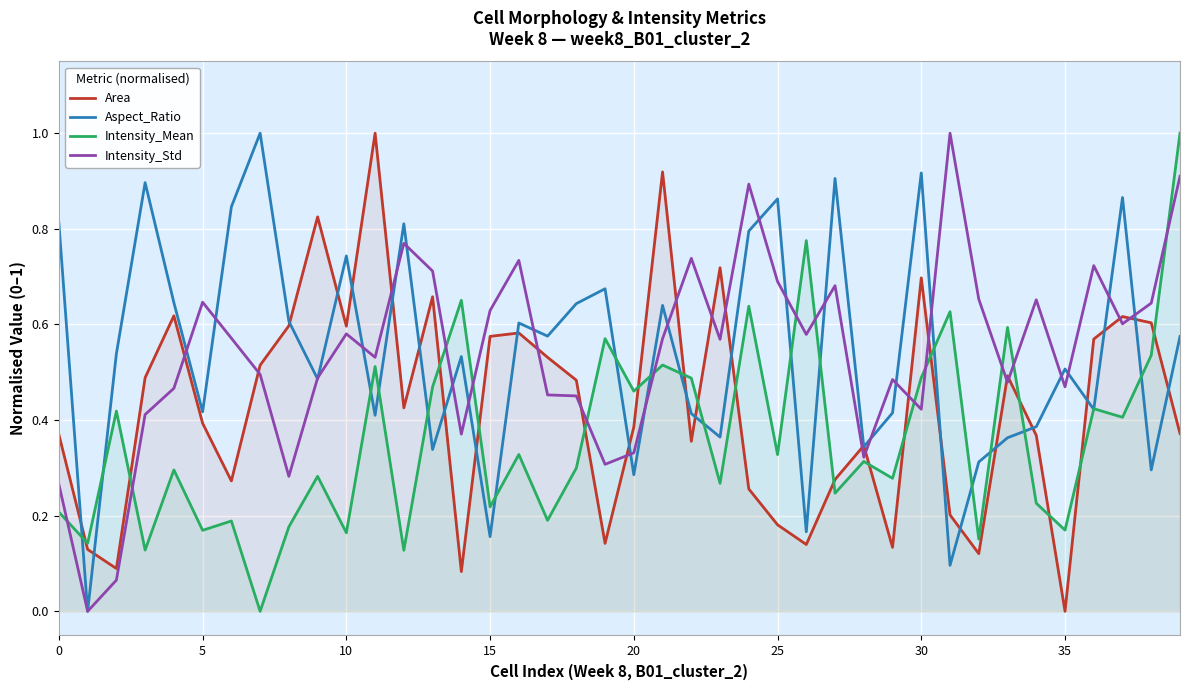

Is the value of Aspect_Ratio at 35 greater than the value of Intensity_Std at 15?

No